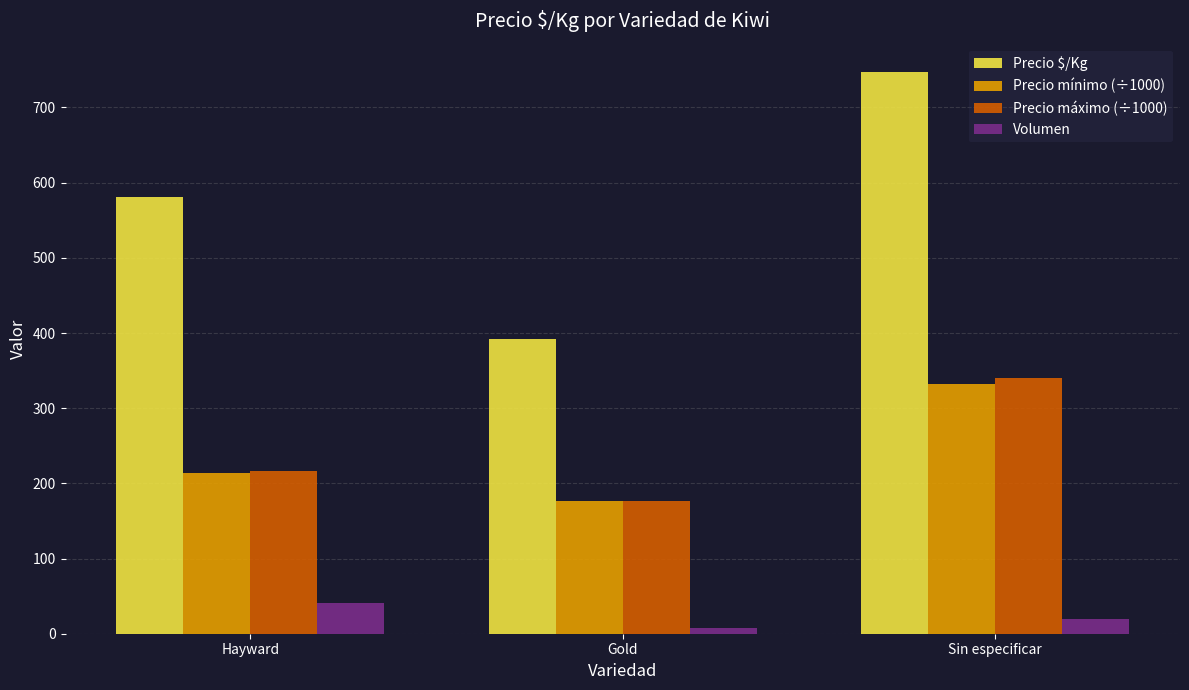

Reading right to left, transcribe all the data shown in this chart.

Precio $/Kg: 747.5	392.7	580.8
Precio mínimo (÷1000): 332.5	176.7	213.9
Precio máximo (÷1000): 340.0	176.7	217.1
Volumen: 19.5	8.0	40.6